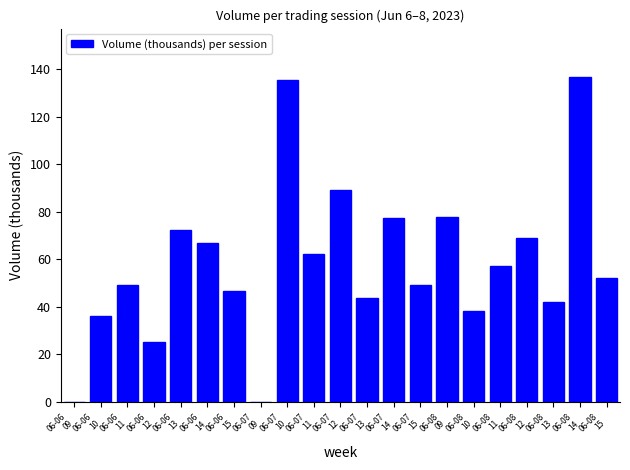

What is the greatest value displayed?

136.7